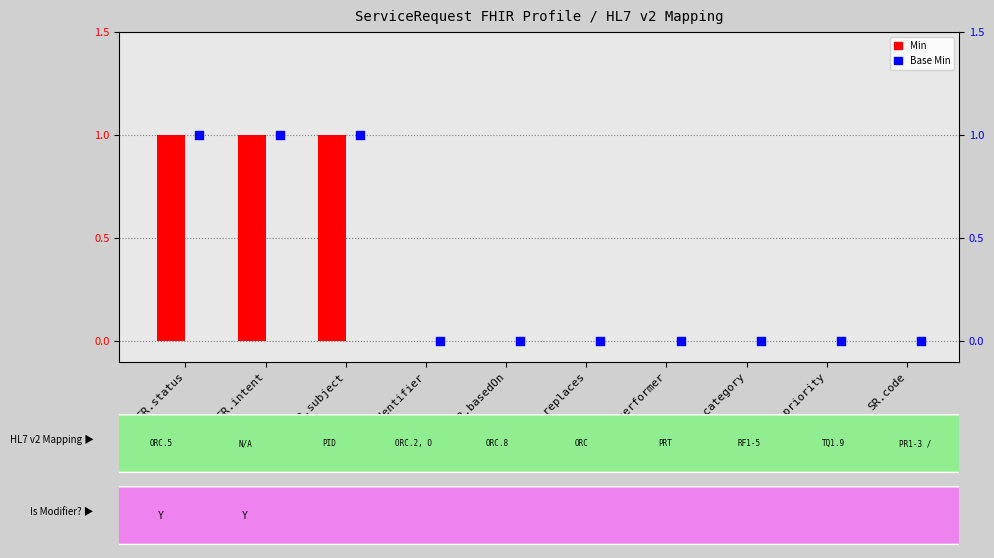

Which series contains the lowest Y value?

Min